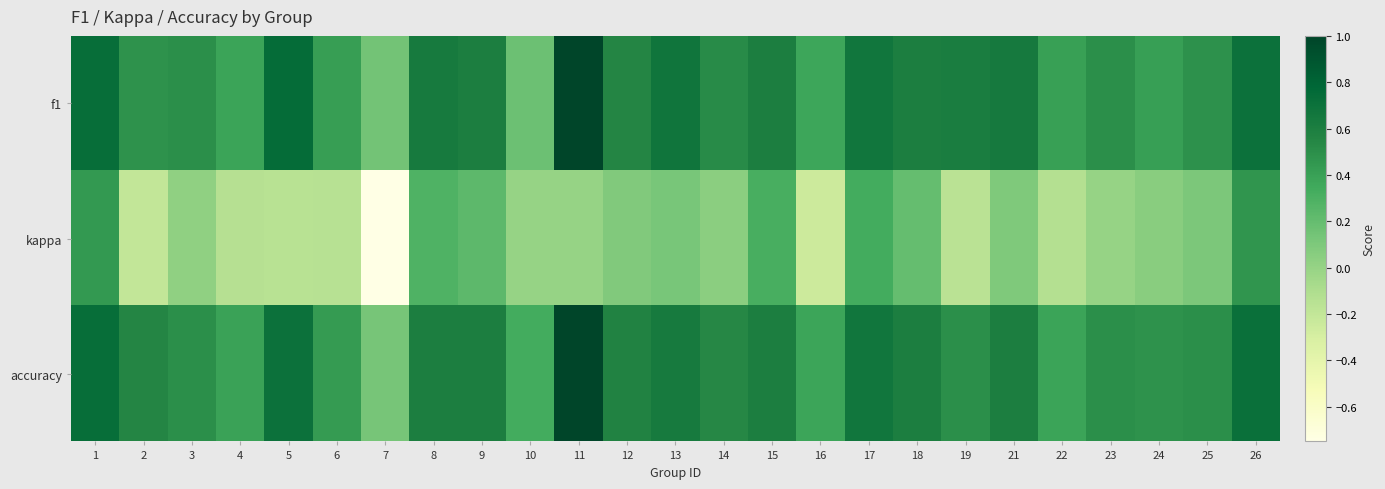

Which series changed the most between 14 and 21?

f1